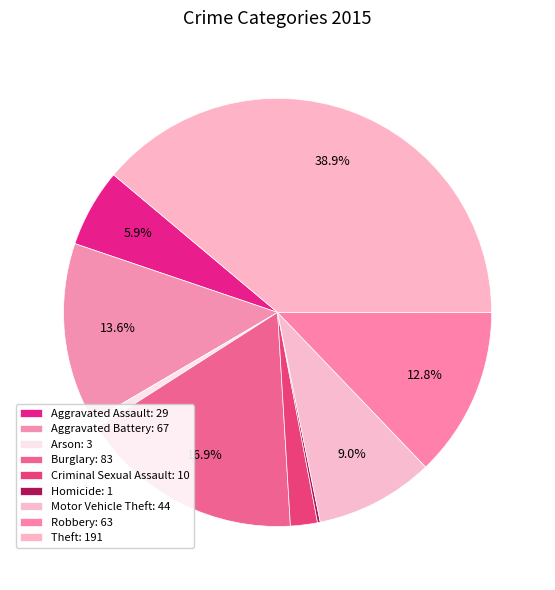

To the nearest percent, what portion does Criminal Sexual Assault represent?

2%